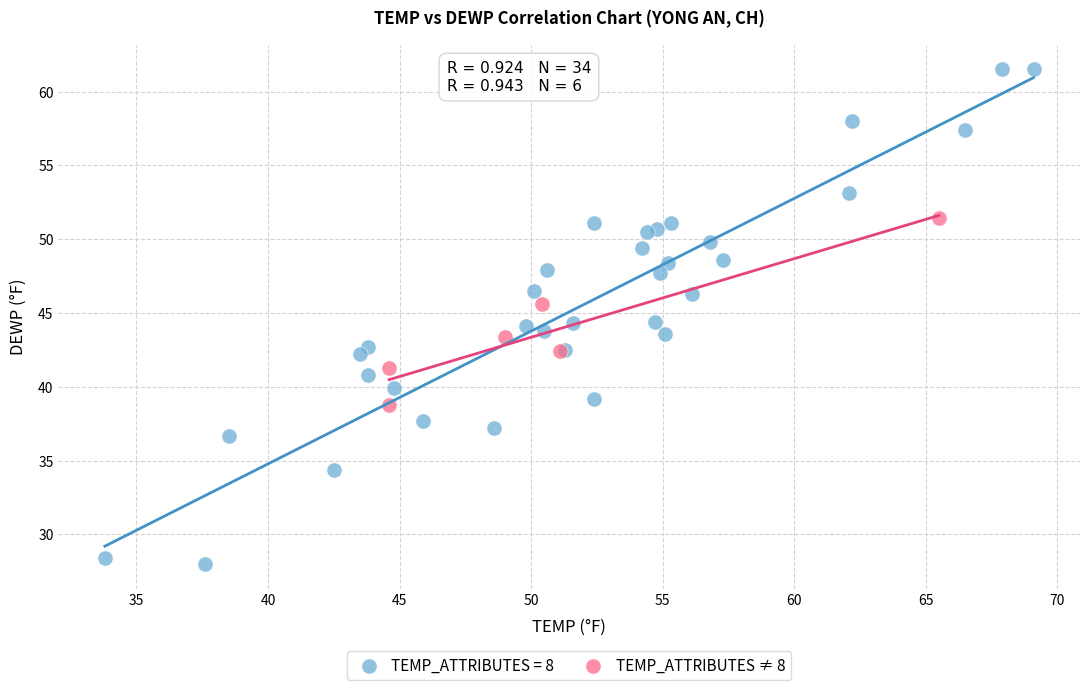

Which series has the widest spread of Y values?

TEMP_ATTRIBUTES = 8